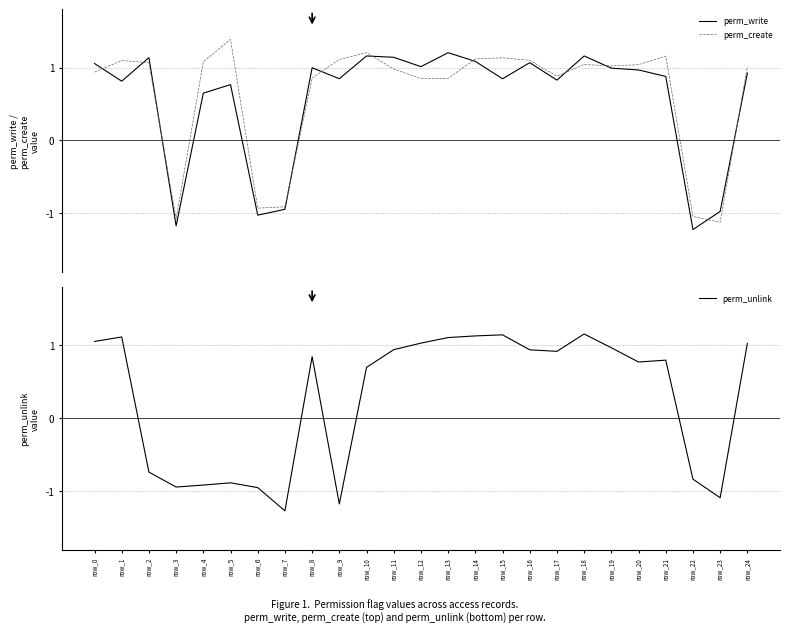

Is the value of perm_create at row_9 greater than the value of perm_unlink at row_16?

Yes